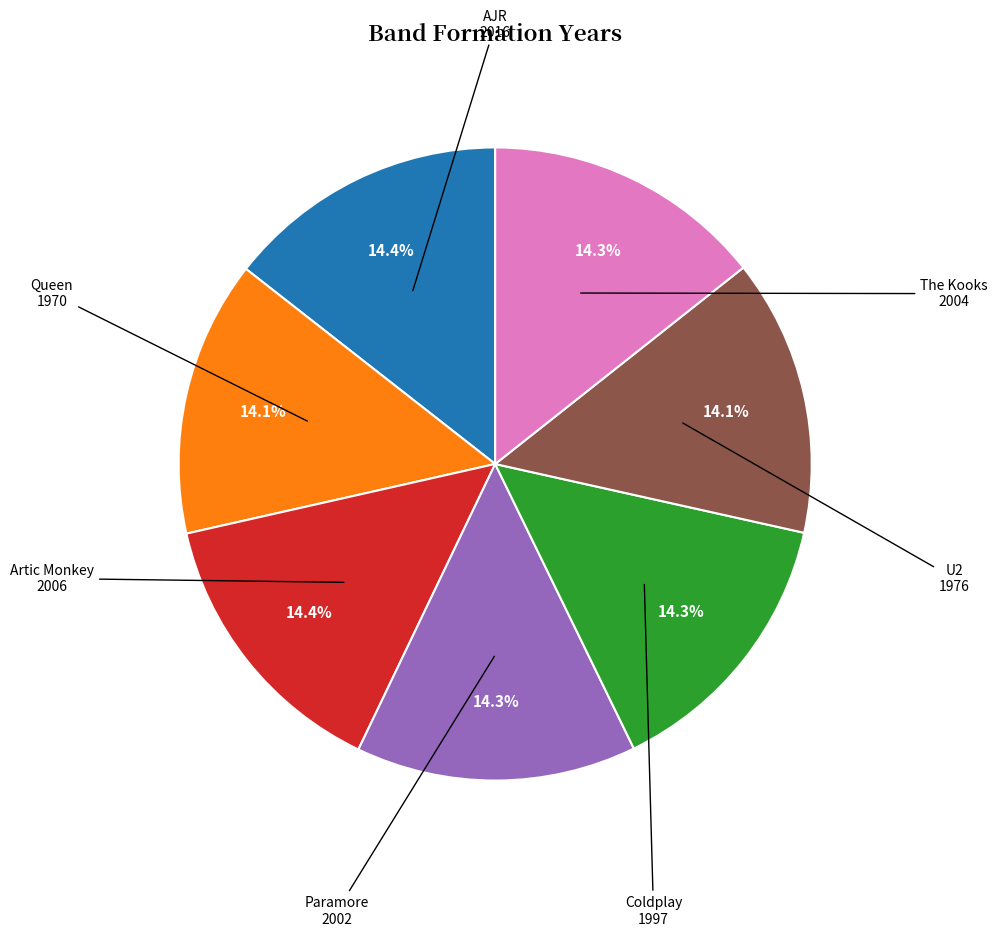

What is the ratio of the value at Artic Monkey to the value at Paramore?

1.0